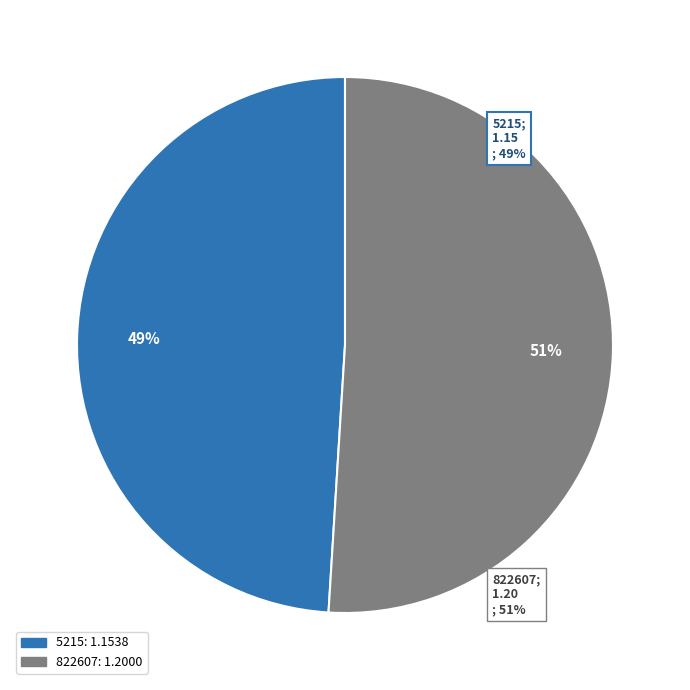

What percentage is the 5215 slice, to the nearest percent?

49%